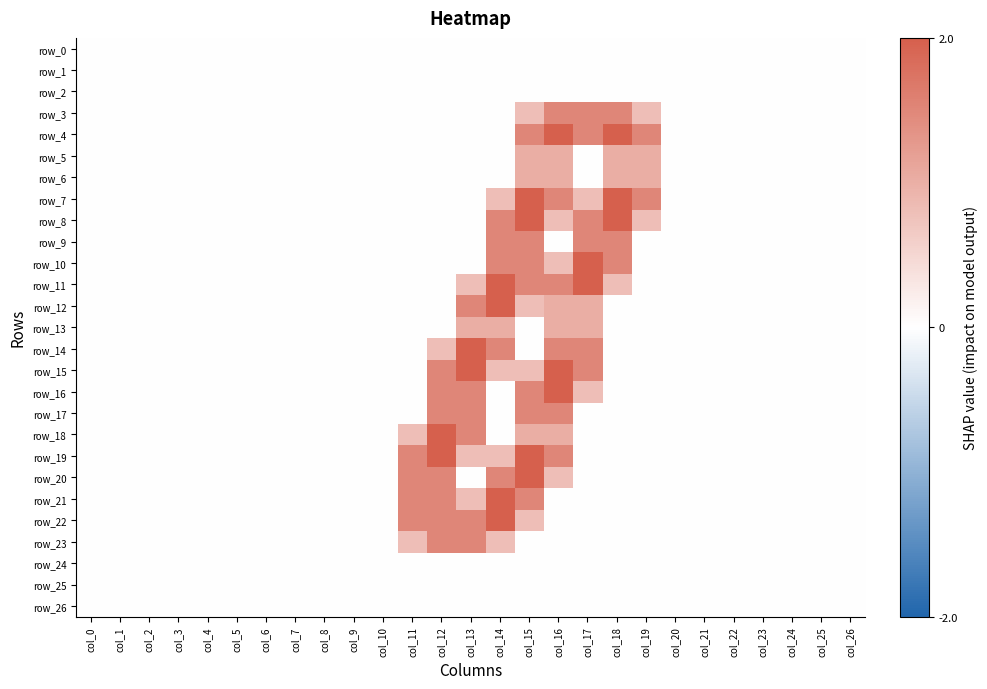

Reading left to right, what are all the values shown in this chart?

row_0: col_0=0.0	col_1=0.0	col_2=0.0	col_3=0.0	col_4=0.0	col_5=0.0	col_6=0.0	col_7=0.0	col_8=0.0	col_9=0.0	col_10=0.0	col_11=0.0	col_12=0.0	col_13=0.0	col_14=0.0	col_15=0.0	col_16=0.0	col_17=0.0	col_18=0.0	col_19=0.0	col_20=0.0	col_21=0.0	col_22=0.0	col_23=0.0	col_24=0.0	col_25=0.0	col_26=0.0
row_1: col_0=0.0	col_1=0.0	col_2=0.0	col_3=0.0	col_4=0.0	col_5=0.0	col_6=0.0	col_7=0.0	col_8=0.0	col_9=0.0	col_10=0.0	col_11=0.0	col_12=0.0	col_13=0.0	col_14=0.0	col_15=0.0	col_16=0.0	col_17=0.0	col_18=0.0	col_19=0.0	col_20=0.0	col_21=0.0	col_22=0.0	col_23=0.0	col_24=0.0	col_25=0.0	col_26=0.0
row_2: col_0=0.0	col_1=0.0	col_2=0.0	col_3=0.0	col_4=0.0	col_5=0.0	col_6=0.0	col_7=0.0	col_8=0.0	col_9=0.0	col_10=0.0	col_11=0.0	col_12=0.0	col_13=0.0	col_14=0.0	col_15=0.0	col_16=0.0	col_17=0.0	col_18=0.0	col_19=0.0	col_20=0.0	col_21=0.0	col_22=0.0	col_23=0.0	col_24=0.0	col_25=0.0	col_26=0.0
row_3: col_0=0.0	col_1=0.0	col_2=0.0	col_3=0.0	col_4=0.0	col_5=0.0	col_6=0.0	col_7=0.0	col_8=0.0	col_9=0.0	col_10=0.0	col_11=0.0	col_12=0.0	col_13=0.0	col_14=0.0	col_15=0.8	col_16=1.5	col_17=1.5	col_18=1.5	col_19=0.8	col_20=0.0	col_21=0.0	col_22=0.0	col_23=0.0	col_24=0.0	col_25=0.0	col_26=0.0
row_4: col_0=0.0	col_1=0.0	col_2=0.0	col_3=0.0	col_4=0.0	col_5=0.0	col_6=0.0	col_7=0.0	col_8=0.0	col_9=0.0	col_10=0.0	col_11=0.0	col_12=0.0	col_13=0.0	col_14=0.0	col_15=1.5	col_16=2.0	col_17=1.5	col_18=2.0	col_19=1.5	col_20=0.0	col_21=0.0	col_22=0.0	col_23=0.0	col_24=0.0	col_25=0.0	col_26=0.0
row_5: col_0=0.0	col_1=0.0	col_2=0.0	col_3=0.0	col_4=0.0	col_5=0.0	col_6=0.0	col_7=0.0	col_8=0.0	col_9=0.0	col_10=0.0	col_11=0.0	col_12=0.0	col_13=0.0	col_14=0.0	col_15=1.0	col_16=1.0	col_17=0.0	col_18=1.0	col_19=1.0	col_20=0.0	col_21=0.0	col_22=0.0	col_23=0.0	col_24=0.0	col_25=0.0	col_26=0.0
row_6: col_0=0.0	col_1=0.0	col_2=0.0	col_3=0.0	col_4=0.0	col_5=0.0	col_6=0.0	col_7=0.0	col_8=0.0	col_9=0.0	col_10=0.0	col_11=0.0	col_12=0.0	col_13=0.0	col_14=0.0	col_15=1.0	col_16=1.0	col_17=0.0	col_18=1.0	col_19=1.0	col_20=0.0	col_21=0.0	col_22=0.0	col_23=0.0	col_24=0.0	col_25=0.0	col_26=0.0
row_7: col_0=0.0	col_1=0.0	col_2=0.0	col_3=0.0	col_4=0.0	col_5=0.0	col_6=0.0	col_7=0.0	col_8=0.0	col_9=0.0	col_10=0.0	col_11=0.0	col_12=0.0	col_13=0.0	col_14=0.8	col_15=2.0	col_16=1.5	col_17=0.8	col_18=2.0	col_19=1.5	col_20=0.0	col_21=0.0	col_22=0.0	col_23=0.0	col_24=0.0	col_25=0.0	col_26=0.0
row_8: col_0=0.0	col_1=0.0	col_2=0.0	col_3=0.0	col_4=0.0	col_5=0.0	col_6=0.0	col_7=0.0	col_8=0.0	col_9=0.0	col_10=0.0	col_11=0.0	col_12=0.0	col_13=0.0	col_14=1.5	col_15=2.0	col_16=0.8	col_17=1.5	col_18=2.0	col_19=0.8	col_20=0.0	col_21=0.0	col_22=0.0	col_23=0.0	col_24=0.0	col_25=0.0	col_26=0.0
row_9: col_0=0.0	col_1=0.0	col_2=0.0	col_3=0.0	col_4=0.0	col_5=0.0	col_6=0.0	col_7=0.0	col_8=0.0	col_9=0.0	col_10=0.0	col_11=0.0	col_12=0.0	col_13=0.0	col_14=1.5	col_15=1.5	col_16=0.0	col_17=1.5	col_18=1.5	col_19=0.0	col_20=0.0	col_21=0.0	col_22=0.0	col_23=0.0	col_24=0.0	col_25=0.0	col_26=0.0
row_10: col_0=0.0	col_1=0.0	col_2=0.0	col_3=0.0	col_4=0.0	col_5=0.0	col_6=0.0	col_7=0.0	col_8=0.0	col_9=0.0	col_10=0.0	col_11=0.0	col_12=0.0	col_13=0.0	col_14=1.5	col_15=1.5	col_16=0.8	col_17=2.0	col_18=1.5	col_19=0.0	col_20=0.0	col_21=0.0	col_22=0.0	col_23=0.0	col_24=0.0	col_25=0.0	col_26=0.0
row_11: col_0=0.0	col_1=0.0	col_2=0.0	col_3=0.0	col_4=0.0	col_5=0.0	col_6=0.0	col_7=0.0	col_8=0.0	col_9=0.0	col_10=0.0	col_11=0.0	col_12=0.0	col_13=0.8	col_14=2.0	col_15=1.5	col_16=1.5	col_17=2.0	col_18=0.8	col_19=0.0	col_20=0.0	col_21=0.0	col_22=0.0	col_23=0.0	col_24=0.0	col_25=0.0	col_26=0.0
row_12: col_0=0.0	col_1=0.0	col_2=0.0	col_3=0.0	col_4=0.0	col_5=0.0	col_6=0.0	col_7=0.0	col_8=0.0	col_9=0.0	col_10=0.0	col_11=0.0	col_12=0.0	col_13=1.5	col_14=2.0	col_15=0.8	col_16=1.0	col_17=1.0	col_18=0.0	col_19=0.0	col_20=0.0	col_21=0.0	col_22=0.0	col_23=0.0	col_24=0.0	col_25=0.0	col_26=0.0
row_13: col_0=0.0	col_1=0.0	col_2=0.0	col_3=0.0	col_4=0.0	col_5=0.0	col_6=0.0	col_7=0.0	col_8=0.0	col_9=0.0	col_10=0.0	col_11=0.0	col_12=0.0	col_13=1.0	col_14=1.0	col_15=0.0	col_16=1.0	col_17=1.0	col_18=0.0	col_19=0.0	col_20=0.0	col_21=0.0	col_22=0.0	col_23=0.0	col_24=0.0	col_25=0.0	col_26=0.0
row_14: col_0=0.0	col_1=0.0	col_2=0.0	col_3=0.0	col_4=0.0	col_5=0.0	col_6=0.0	col_7=0.0	col_8=0.0	col_9=0.0	col_10=0.0	col_11=0.0	col_12=0.8	col_13=2.0	col_14=1.5	col_15=0.0	col_16=1.5	col_17=1.5	col_18=0.0	col_19=0.0	col_20=0.0	col_21=0.0	col_22=0.0	col_23=0.0	col_24=0.0	col_25=0.0	col_26=0.0
row_15: col_0=0.0	col_1=0.0	col_2=0.0	col_3=0.0	col_4=0.0	col_5=0.0	col_6=0.0	col_7=0.0	col_8=0.0	col_9=0.0	col_10=0.0	col_11=0.0	col_12=1.5	col_13=2.0	col_14=0.8	col_15=0.8	col_16=2.0	col_17=1.5	col_18=0.0	col_19=0.0	col_20=0.0	col_21=0.0	col_22=0.0	col_23=0.0	col_24=0.0	col_25=0.0	col_26=0.0
row_16: col_0=0.0	col_1=0.0	col_2=0.0	col_3=0.0	col_4=0.0	col_5=0.0	col_6=0.0	col_7=0.0	col_8=0.0	col_9=0.0	col_10=0.0	col_11=0.0	col_12=1.5	col_13=1.5	col_14=0.0	col_15=1.5	col_16=2.0	col_17=0.8	col_18=0.0	col_19=0.0	col_20=0.0	col_21=0.0	col_22=0.0	col_23=0.0	col_24=0.0	col_25=0.0	col_26=0.0
row_17: col_0=0.0	col_1=0.0	col_2=0.0	col_3=0.0	col_4=0.0	col_5=0.0	col_6=0.0	col_7=0.0	col_8=0.0	col_9=0.0	col_10=0.0	col_11=0.0	col_12=1.5	col_13=1.5	col_14=0.0	col_15=1.5	col_16=1.5	col_17=0.0	col_18=0.0	col_19=0.0	col_20=0.0	col_21=0.0	col_22=0.0	col_23=0.0	col_24=0.0	col_25=0.0	col_26=0.0
row_18: col_0=0.0	col_1=0.0	col_2=0.0	col_3=0.0	col_4=0.0	col_5=0.0	col_6=0.0	col_7=0.0	col_8=0.0	col_9=0.0	col_10=0.0	col_11=0.8	col_12=2.0	col_13=1.5	col_14=0.0	col_15=1.0	col_16=1.0	col_17=0.0	col_18=0.0	col_19=0.0	col_20=0.0	col_21=0.0	col_22=0.0	col_23=0.0	col_24=0.0	col_25=0.0	col_26=0.0
row_19: col_0=0.0	col_1=0.0	col_2=0.0	col_3=0.0	col_4=0.0	col_5=0.0	col_6=0.0	col_7=0.0	col_8=0.0	col_9=0.0	col_10=0.0	col_11=1.5	col_12=2.0	col_13=0.8	col_14=0.8	col_15=2.0	col_16=1.5	col_17=0.0	col_18=0.0	col_19=0.0	col_20=0.0	col_21=0.0	col_22=0.0	col_23=0.0	col_24=0.0	col_25=0.0	col_26=0.0
row_20: col_0=0.0	col_1=0.0	col_2=0.0	col_3=0.0	col_4=0.0	col_5=0.0	col_6=0.0	col_7=0.0	col_8=0.0	col_9=0.0	col_10=0.0	col_11=1.5	col_12=1.5	col_13=0.0	col_14=1.5	col_15=2.0	col_16=0.8	col_17=0.0	col_18=0.0	col_19=0.0	col_20=0.0	col_21=0.0	col_22=0.0	col_23=0.0	col_24=0.0	col_25=0.0	col_26=0.0
row_21: col_0=0.0	col_1=0.0	col_2=0.0	col_3=0.0	col_4=0.0	col_5=0.0	col_6=0.0	col_7=0.0	col_8=0.0	col_9=0.0	col_10=0.0	col_11=1.5	col_12=1.5	col_13=0.8	col_14=2.0	col_15=1.5	col_16=0.0	col_17=0.0	col_18=0.0	col_19=0.0	col_20=0.0	col_21=0.0	col_22=0.0	col_23=0.0	col_24=0.0	col_25=0.0	col_26=0.0
row_22: col_0=0.0	col_1=0.0	col_2=0.0	col_3=0.0	col_4=0.0	col_5=0.0	col_6=0.0	col_7=0.0	col_8=0.0	col_9=0.0	col_10=0.0	col_11=1.5	col_12=1.5	col_13=1.5	col_14=2.0	col_15=0.8	col_16=0.0	col_17=0.0	col_18=0.0	col_19=0.0	col_20=0.0	col_21=0.0	col_22=0.0	col_23=0.0	col_24=0.0	col_25=0.0	col_26=0.0
row_23: col_0=0.0	col_1=0.0	col_2=0.0	col_3=0.0	col_4=0.0	col_5=0.0	col_6=0.0	col_7=0.0	col_8=0.0	col_9=0.0	col_10=0.0	col_11=0.8	col_12=1.5	col_13=1.5	col_14=0.8	col_15=0.0	col_16=0.0	col_17=0.0	col_18=0.0	col_19=0.0	col_20=0.0	col_21=0.0	col_22=0.0	col_23=0.0	col_24=0.0	col_25=0.0	col_26=0.0
row_24: col_0=0.0	col_1=0.0	col_2=0.0	col_3=0.0	col_4=0.0	col_5=0.0	col_6=0.0	col_7=0.0	col_8=0.0	col_9=0.0	col_10=0.0	col_11=0.0	col_12=0.0	col_13=0.0	col_14=0.0	col_15=0.0	col_16=0.0	col_17=0.0	col_18=0.0	col_19=0.0	col_20=0.0	col_21=0.0	col_22=0.0	col_23=0.0	col_24=0.0	col_25=0.0	col_26=0.0
row_25: col_0=0.0	col_1=0.0	col_2=0.0	col_3=0.0	col_4=0.0	col_5=0.0	col_6=0.0	col_7=0.0	col_8=0.0	col_9=0.0	col_10=0.0	col_11=0.0	col_12=0.0	col_13=0.0	col_14=0.0	col_15=0.0	col_16=0.0	col_17=0.0	col_18=0.0	col_19=0.0	col_20=0.0	col_21=0.0	col_22=0.0	col_23=0.0	col_24=0.0	col_25=0.0	col_26=0.0
row_26: col_0=0.0	col_1=0.0	col_2=0.0	col_3=0.0	col_4=0.0	col_5=0.0	col_6=0.0	col_7=0.0	col_8=0.0	col_9=0.0	col_10=0.0	col_11=0.0	col_12=0.0	col_13=0.0	col_14=0.0	col_15=0.0	col_16=0.0	col_17=0.0	col_18=0.0	col_19=0.0	col_20=0.0	col_21=0.0	col_22=0.0	col_23=0.0	col_24=0.0	col_25=0.0	col_26=0.0